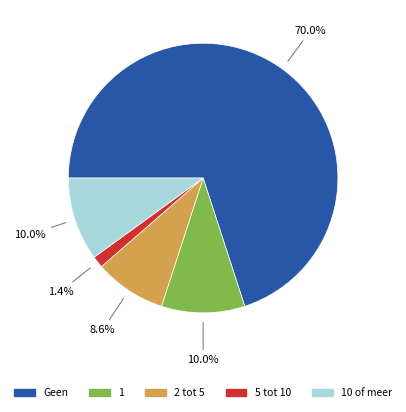

Is there any slice that represents more than half of the pie?

Yes